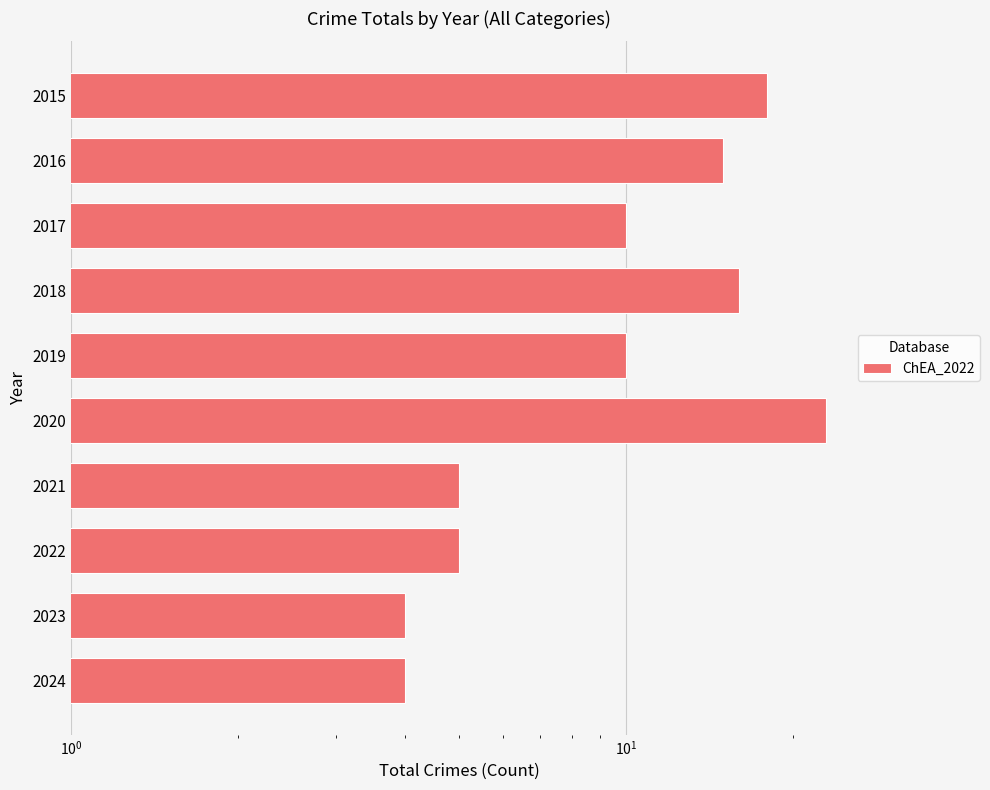

Read the value at 2017, to the nearest 5.

10